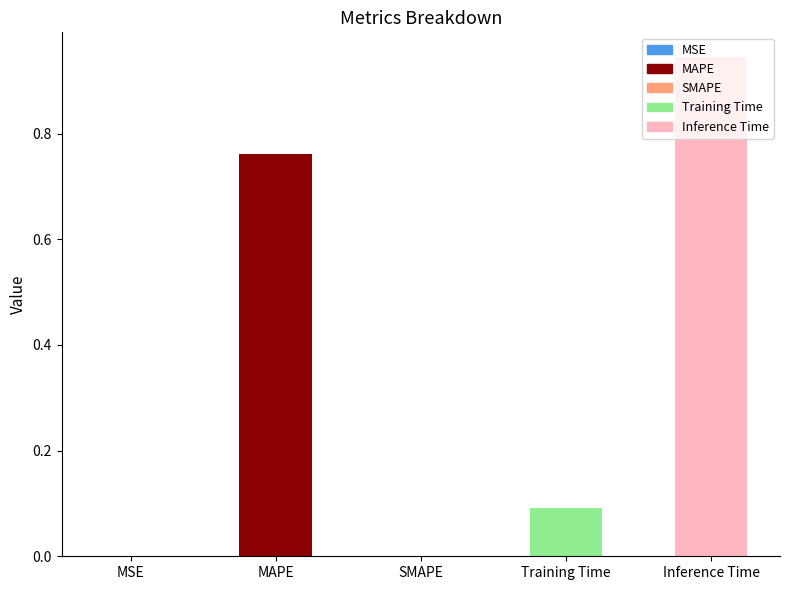

List the labels in order of value, largest first.

Inference Time, MAPE, Training Time, MSE, SMAPE